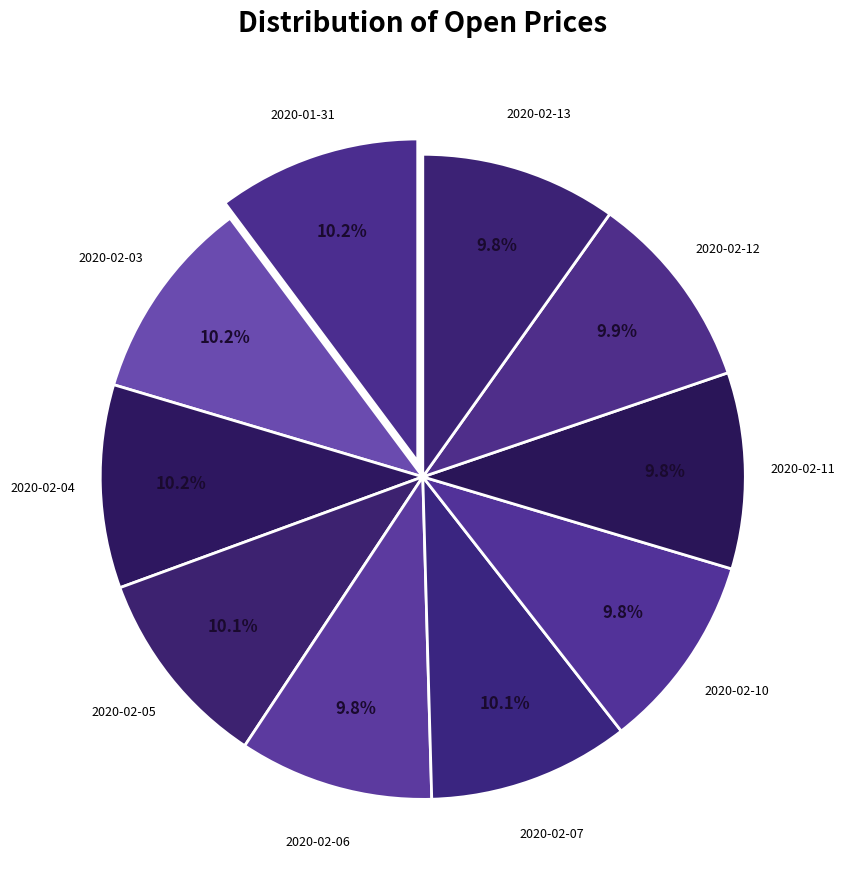

Count the number of slices in the pie.

10